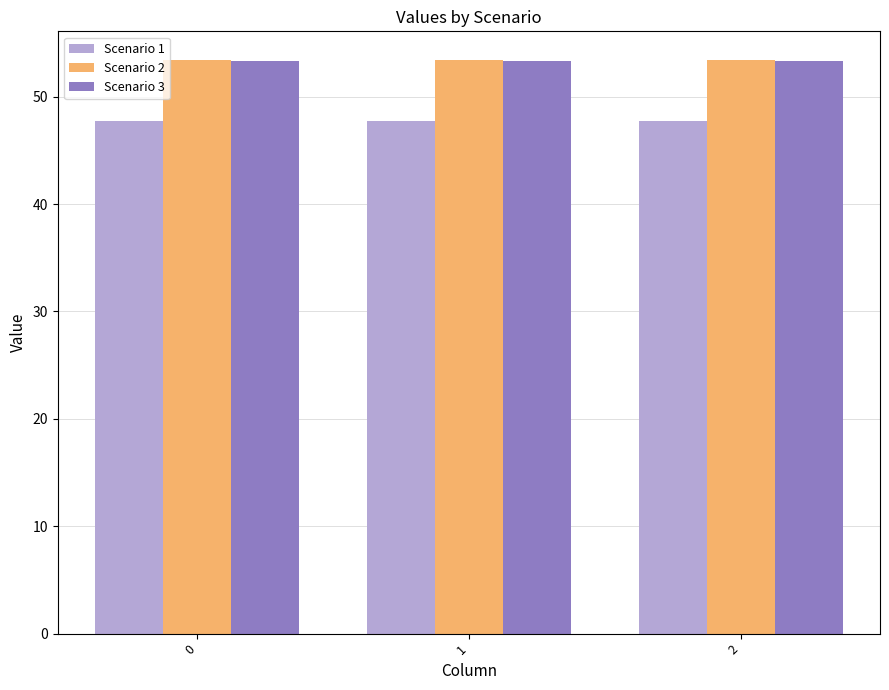

What is the total value across all series at 2?

154.5